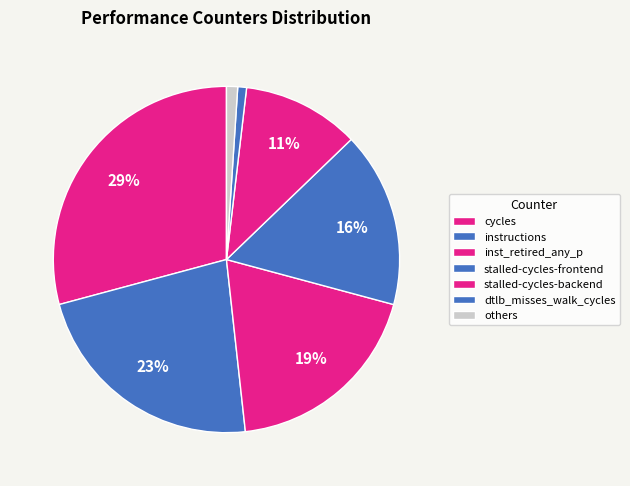

To the nearest percent, what portion does stalled-cycles-frontend represent?

16%